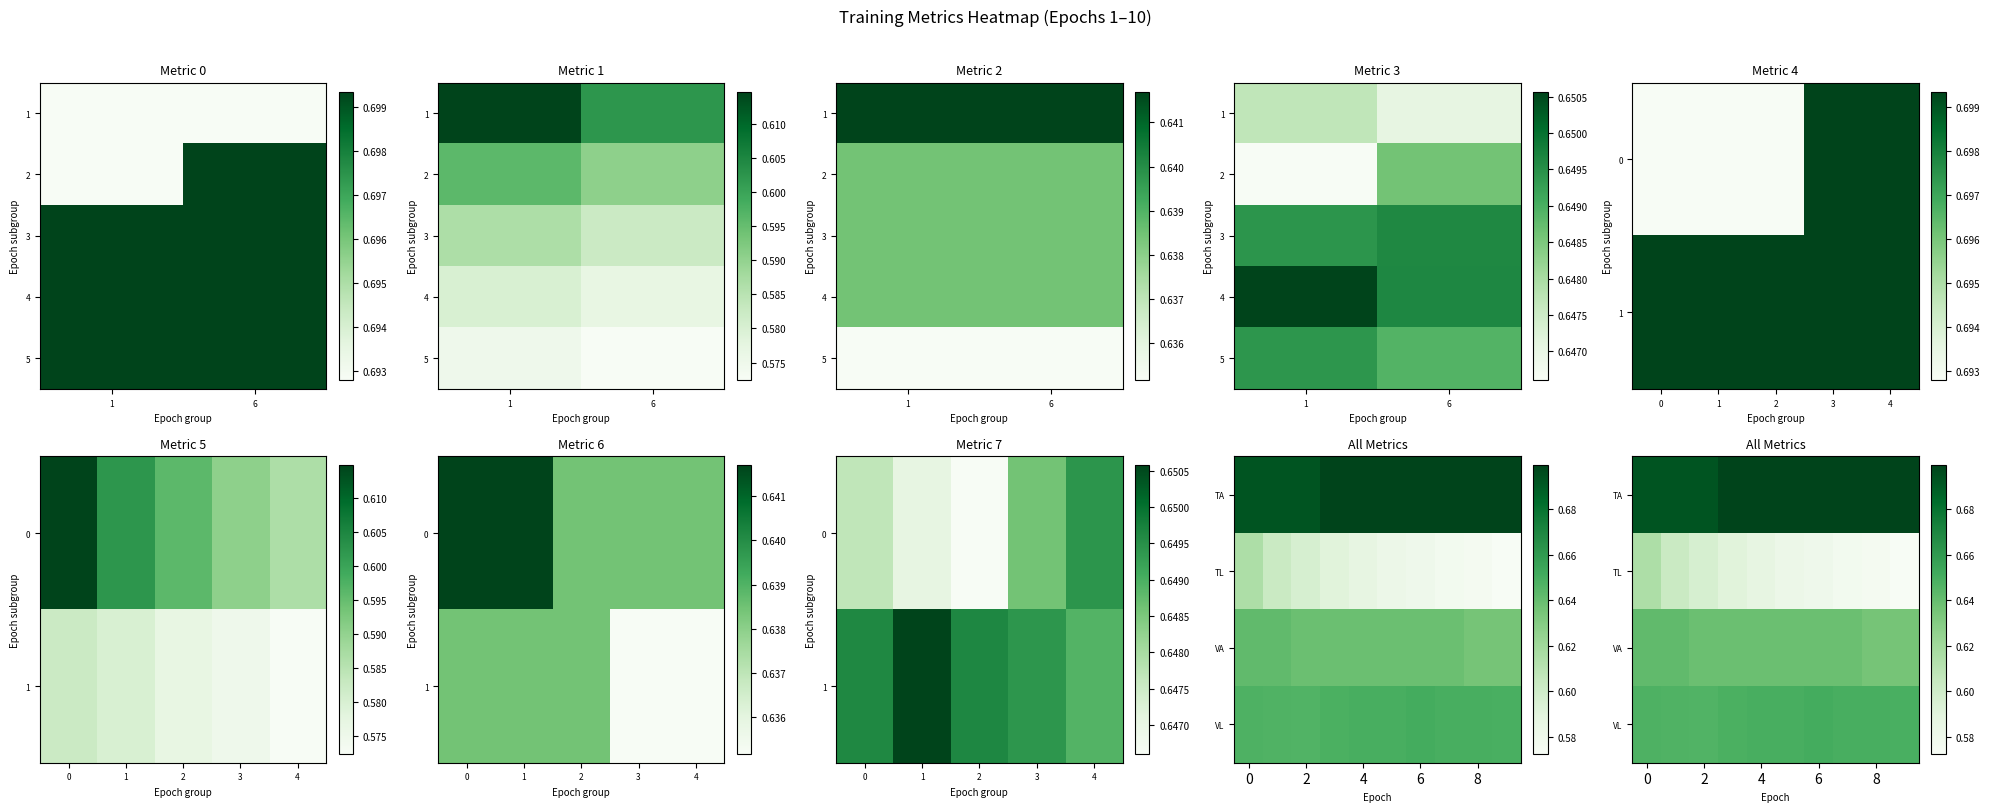

Is the value of Validation Accuracy at 6 greater than the value of Validation Loss at 9?

No